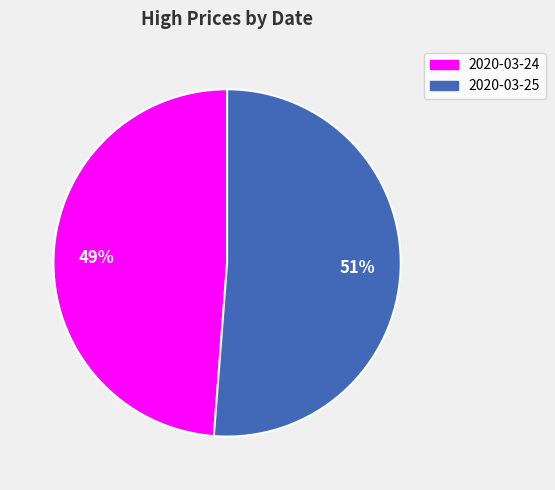

Is it true that 2020-03-24 is 49% of the pie?

True